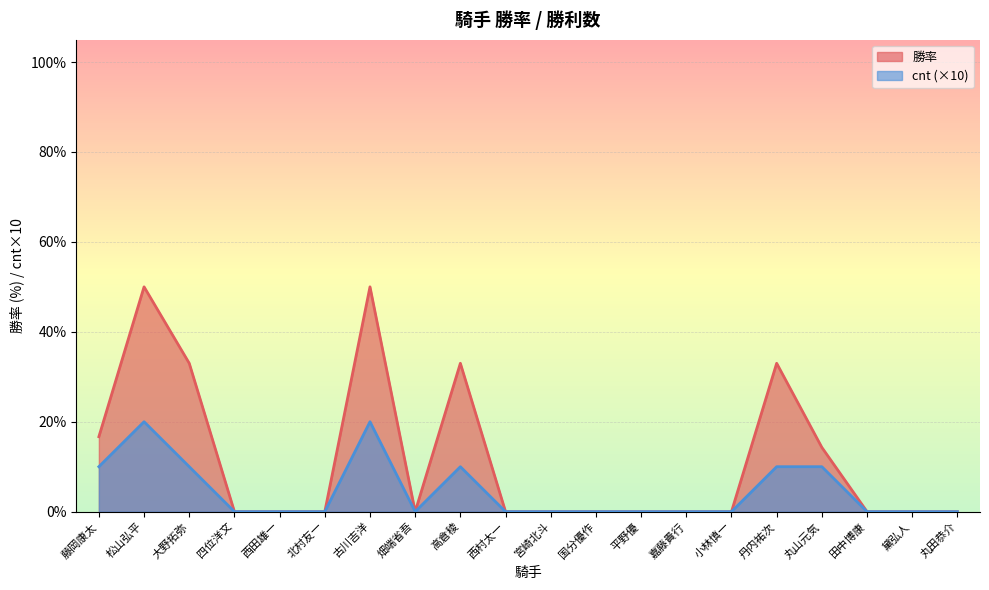

What is the maximum value shown in the chart?

50.0